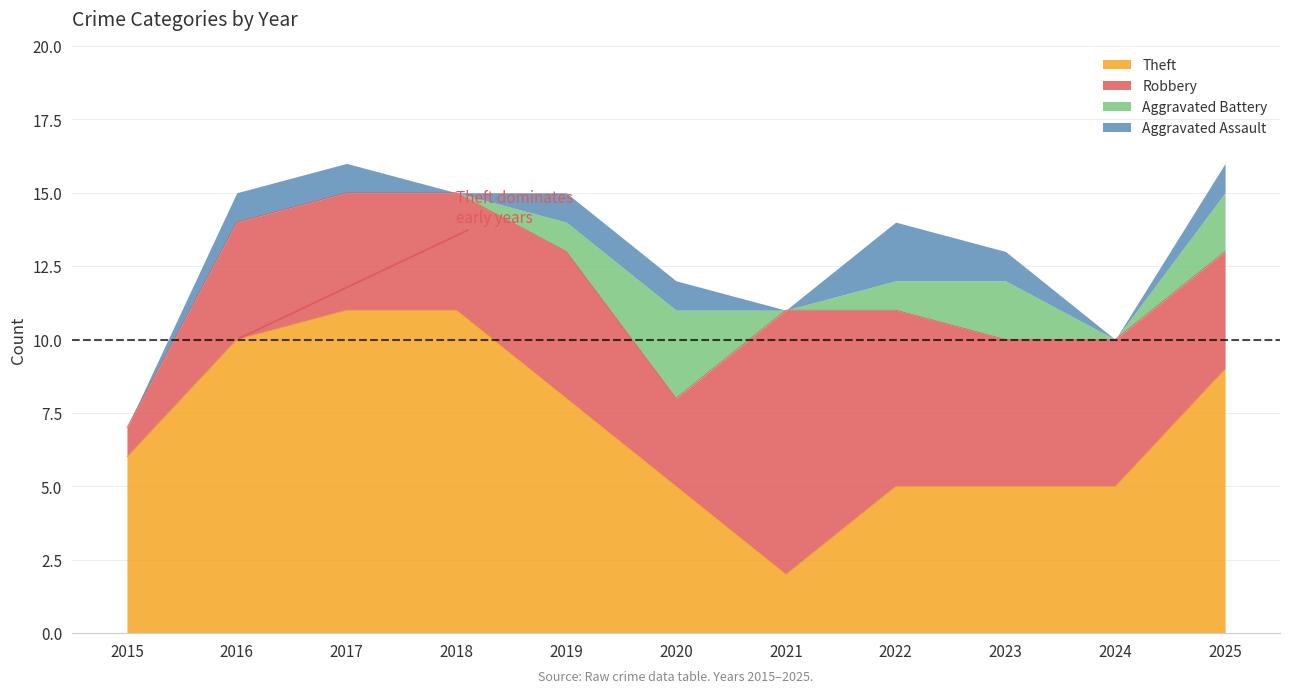

Which series ends up on top after the final intersection of Aggravated Battery and Aggravated Assault?

Aggravated Battery